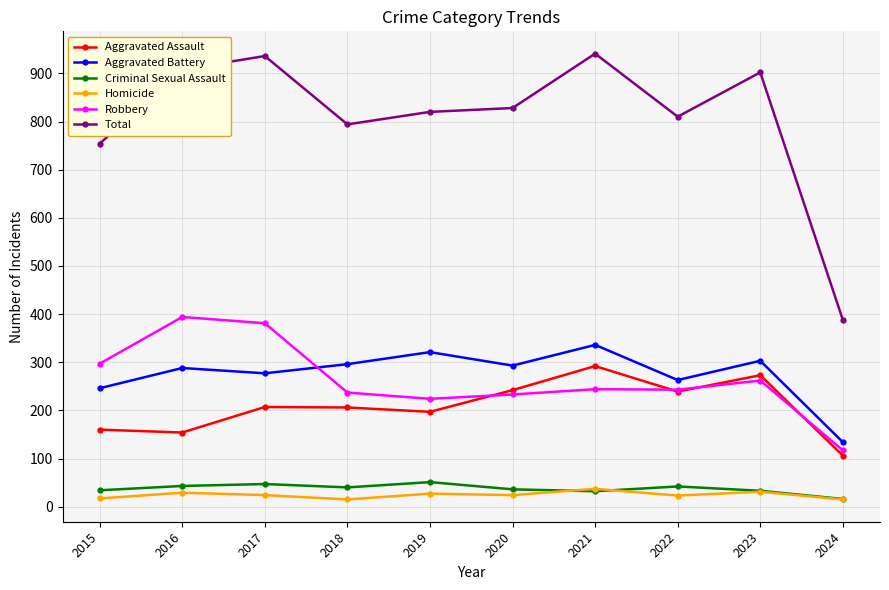

True or false: Total and Aggravated Battery cross at least once.

False